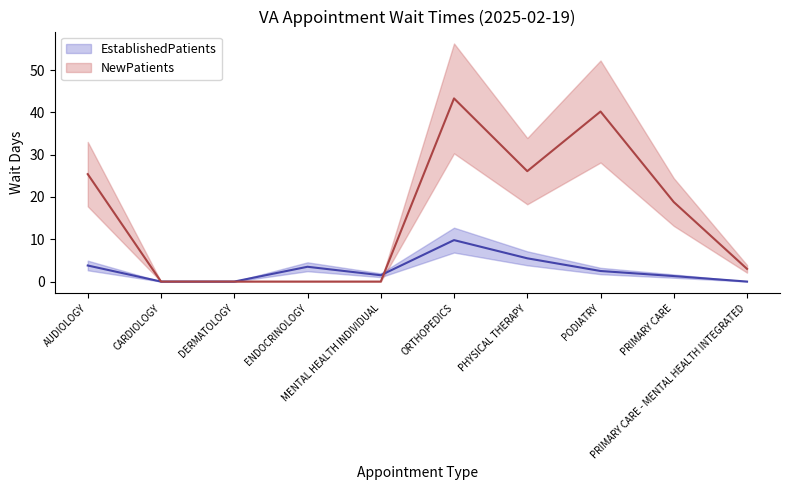

List the series in order of their overall mean, highest first.

NewPatients, EstablishedPatients